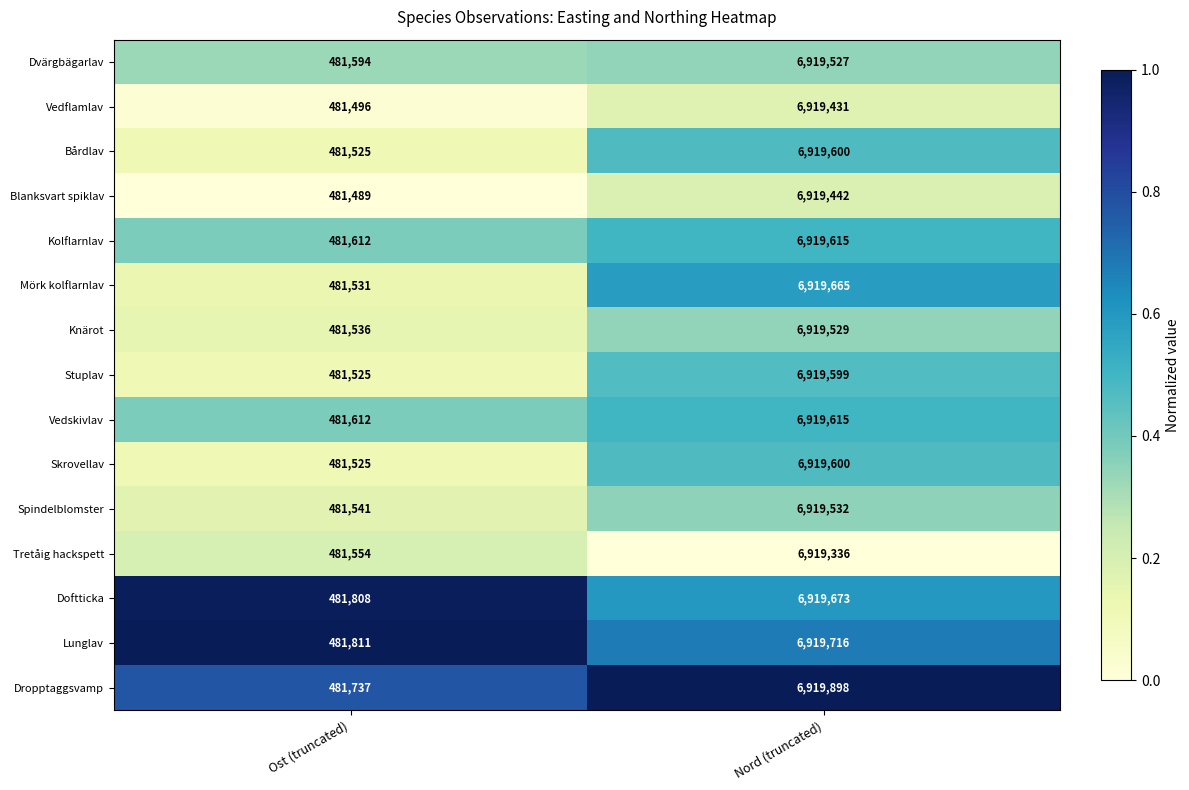

Reading left to right, transcribe all the data shown in this chart.

Dvärgbägarlav: 481594	6919527
Vedflamlav: 481496	6919431
Bårdlav: 481525	6919600
Blanksvart spiklav: 481489	6919442
Kolflarnlav: 481612	6919615
Mörk kolflarnlav: 481531	6919665
Knärot: 481536	6919529
Stuplav: 481525	6919599
Vedskivlav: 481612	6919615
Skrovellav: 481525	6919600
Spindelblomster: 481541	6919532
Tretåig hackspett: 481554	6919336
Doftticka: 481808	6919673
Lunglav: 481811	6919716
Dropptaggsvamp: 481737	6919898